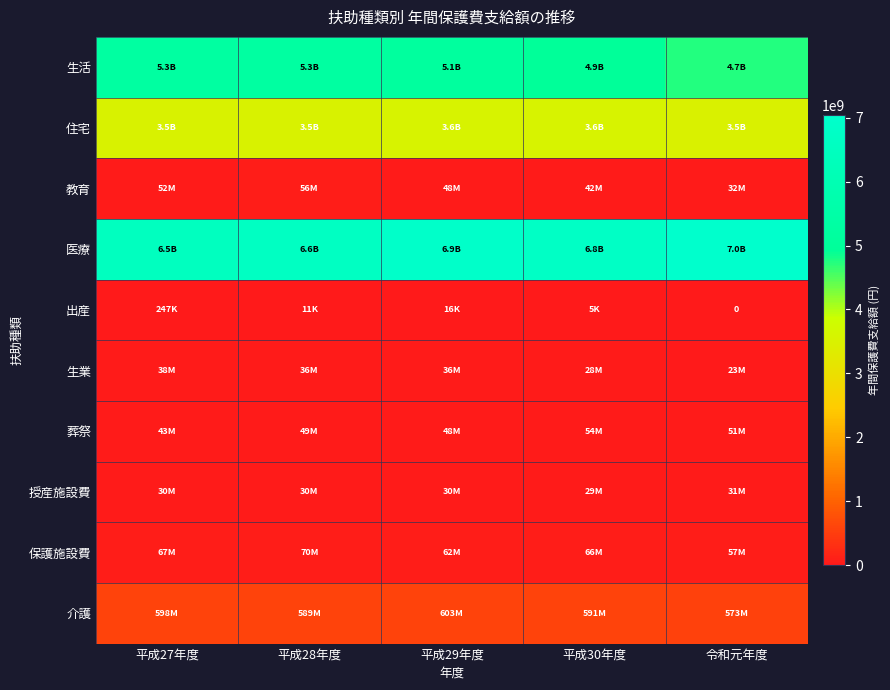

What is the lowest value of the 住宅 series?

3517021023